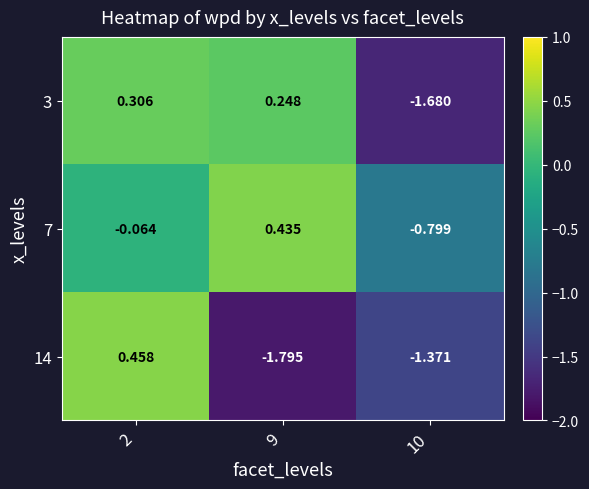

How many negative values does the 3 series have?

1